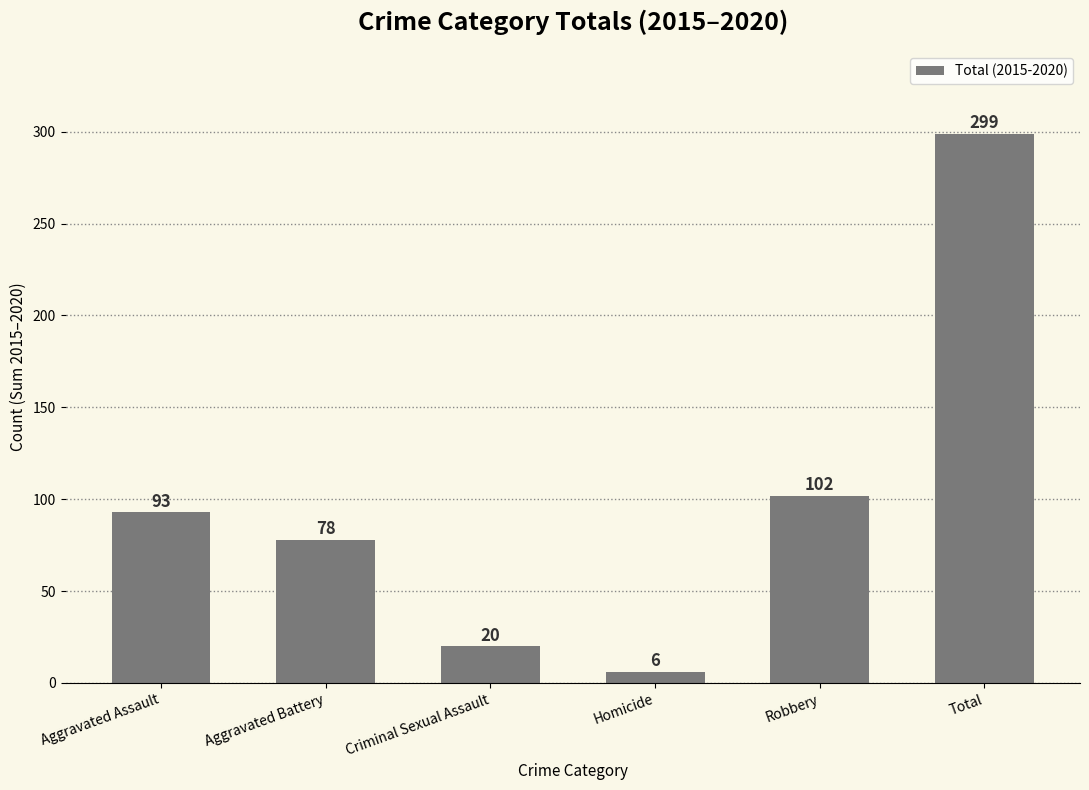

True or false: the data shows 78 at Aggravated Battery.

True